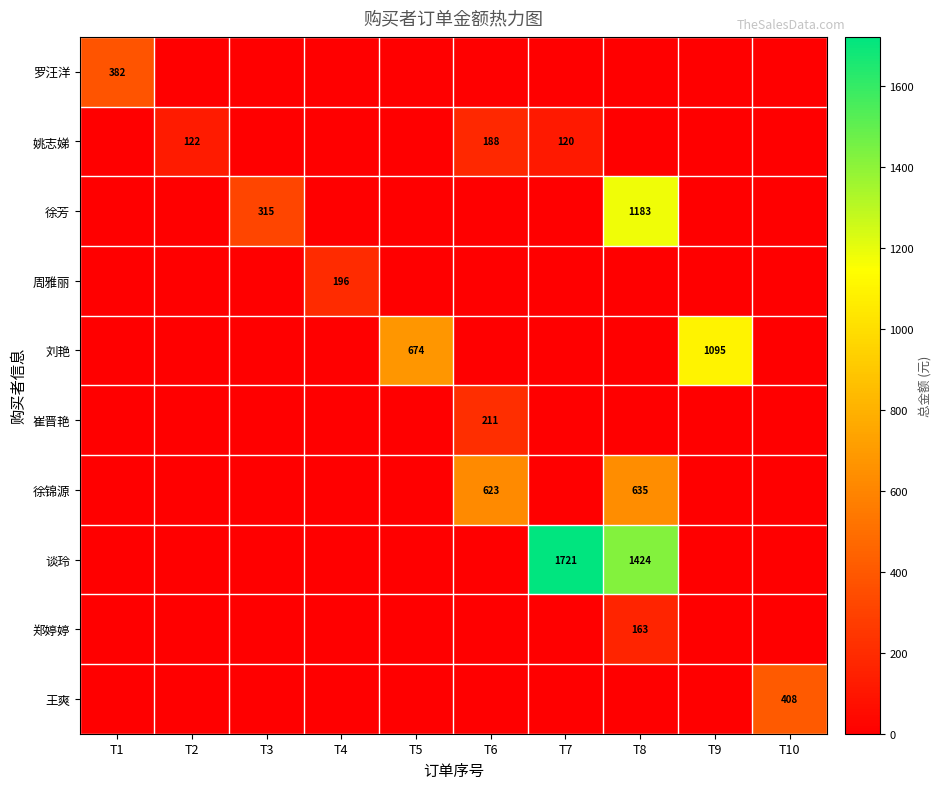

The 谈玲 series shows 952 at T8. True or false?

False